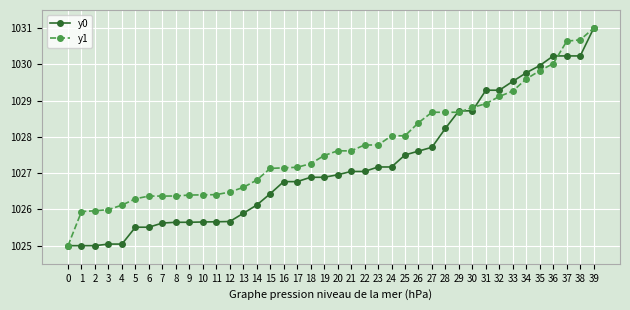

What is the approximate value of y0 at 20?

1027.0